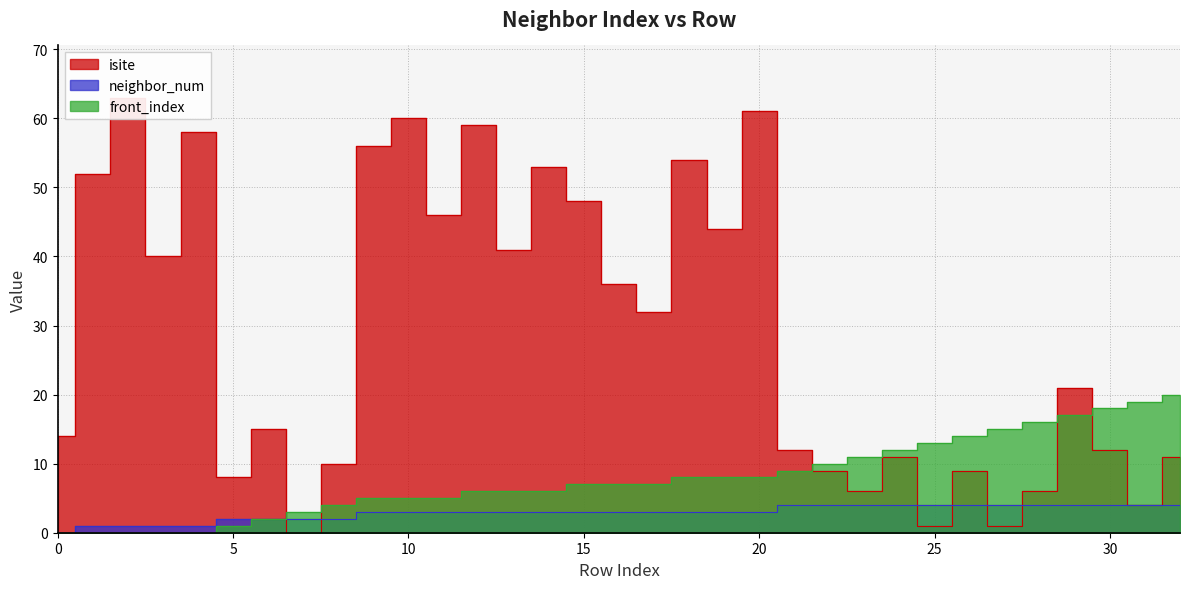

The value of neighbor_num at 18 is 3. True or false?

True